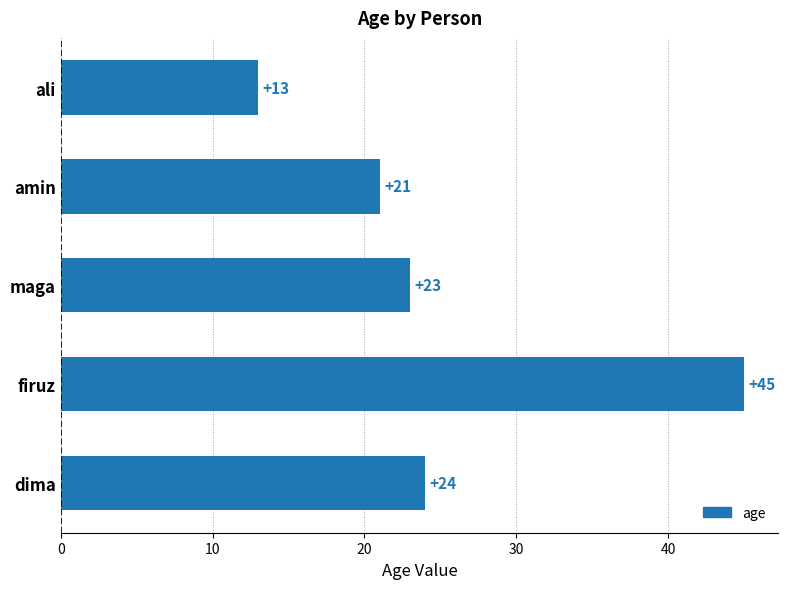

Count the number of data series in this chart.

1